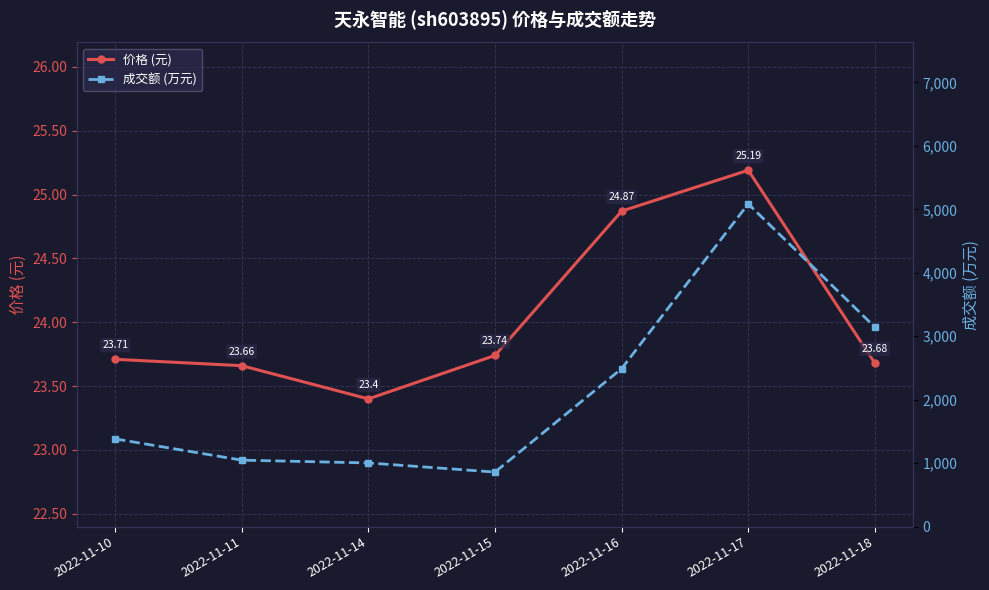

Which label corresponds to the largest value in the chart?

2022-11-17